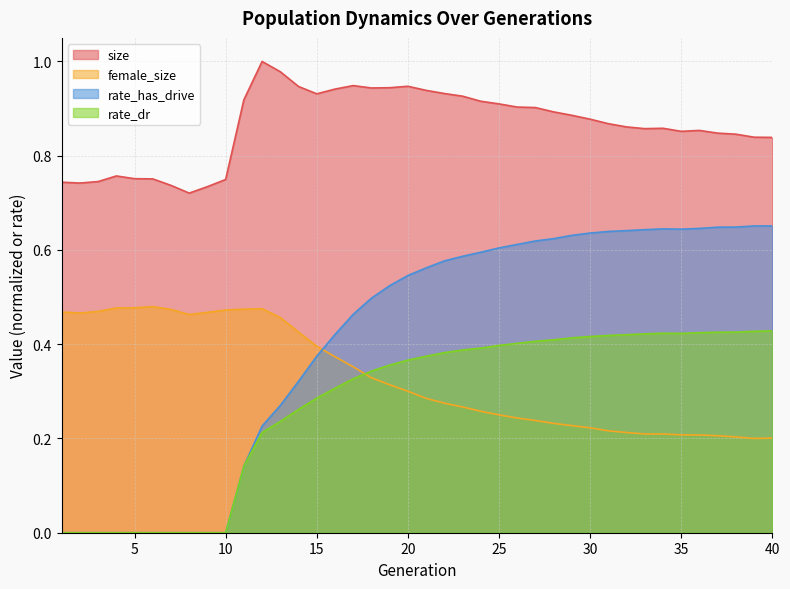

What is the spread (max minus min) of values at 34?

0.6